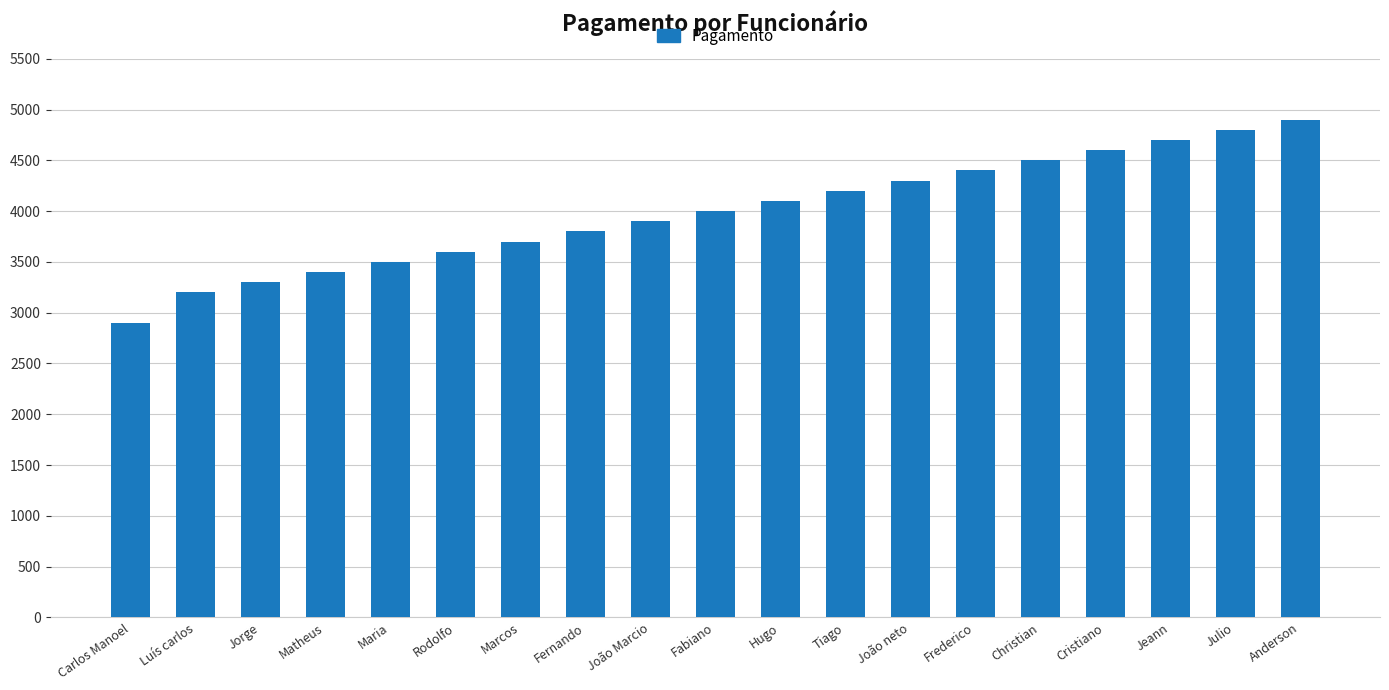

Which category has the lowest value across all series?

Carlos Manoel